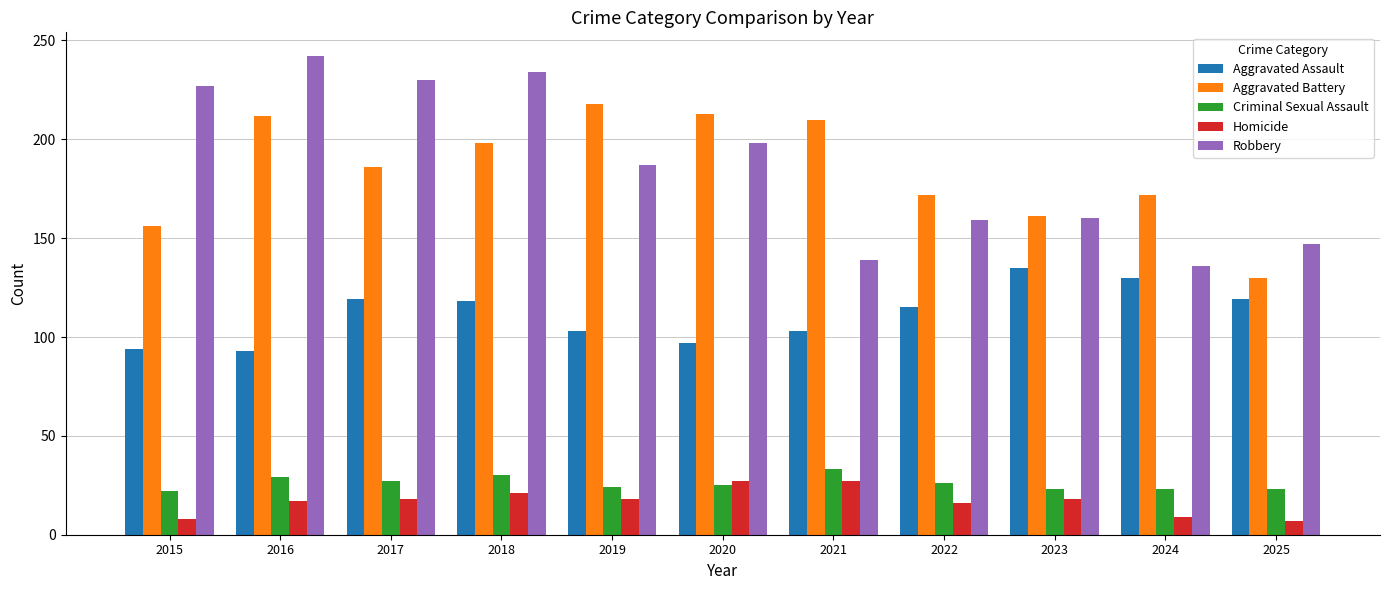

How many categories are shown in the chart?

11